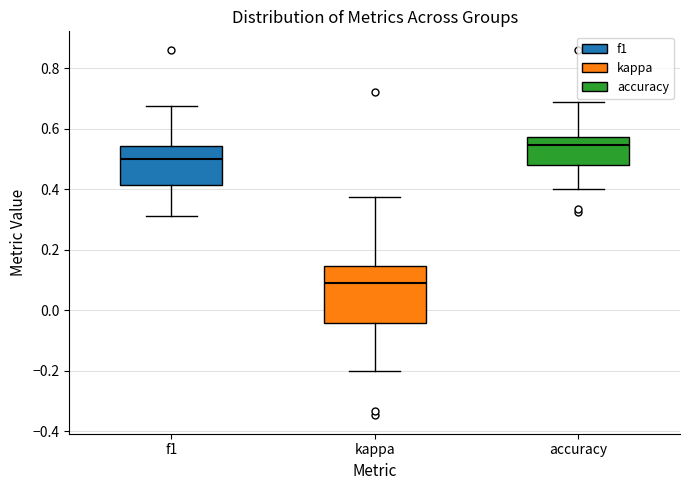

Which box is the tallest, from its lower edge to its upper edge?

kappa